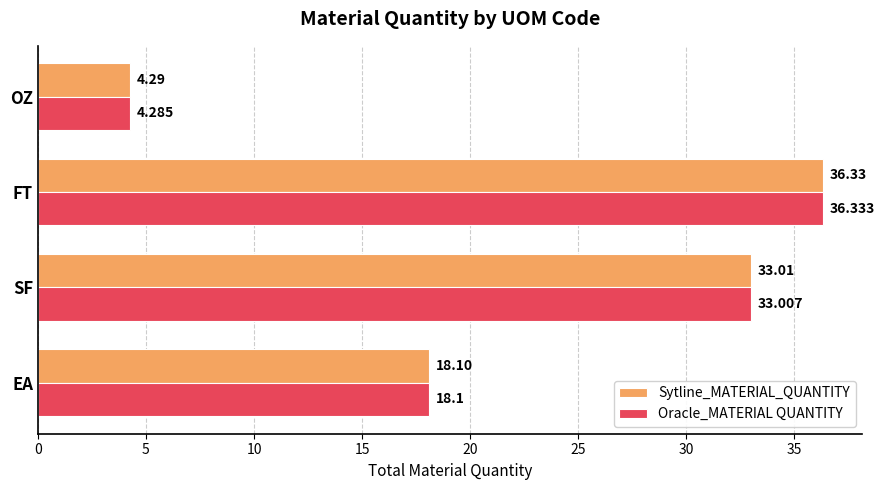

What are all the series names shown in the legend?

Sytline_MATERIAL_QUANTITY, Oracle_MATERIAL QUANTITY